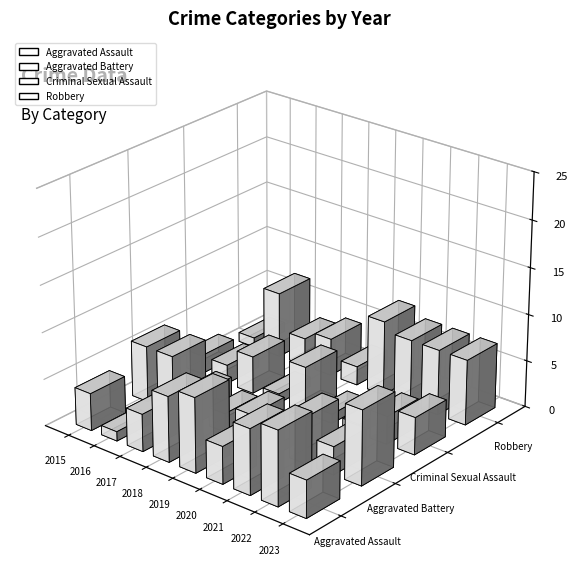

What is the difference between the maximum and minimum values in the Criminal Sexual Assault series?

4